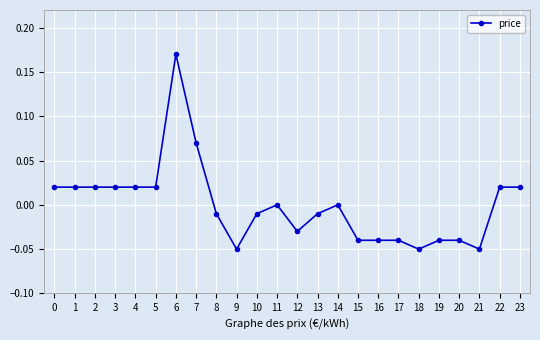

Which has a higher value, 6 or 15?

6